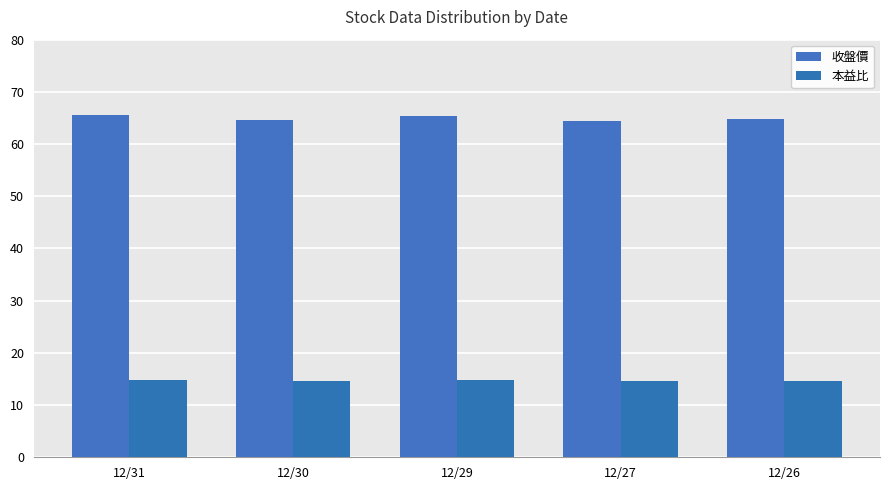

The value of 收盤價 at 12/26 is 15.7. True or false?

False